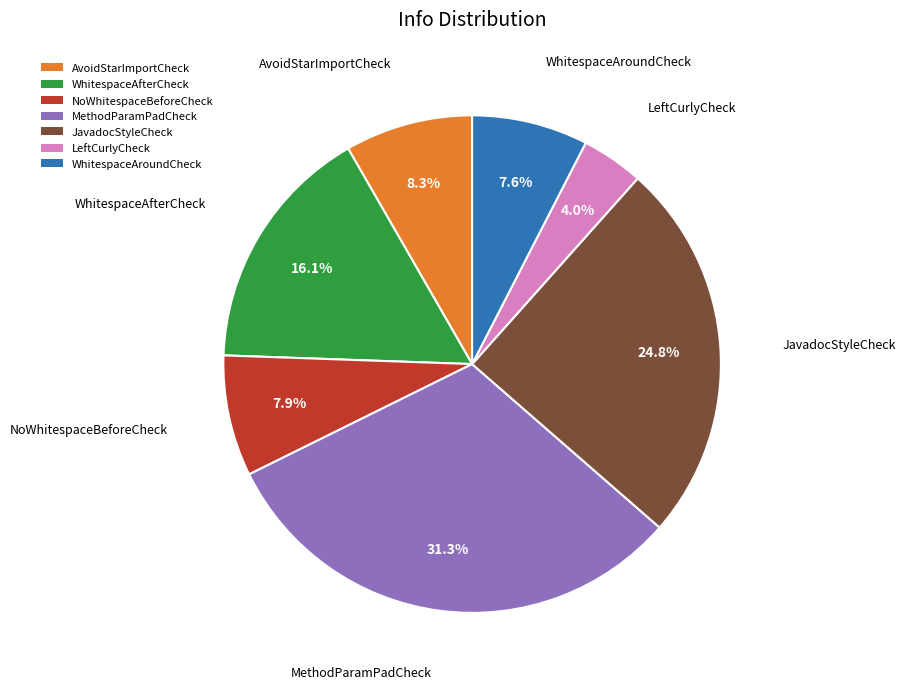

Does AvoidStarImportCheck represent more than half of the total?

No